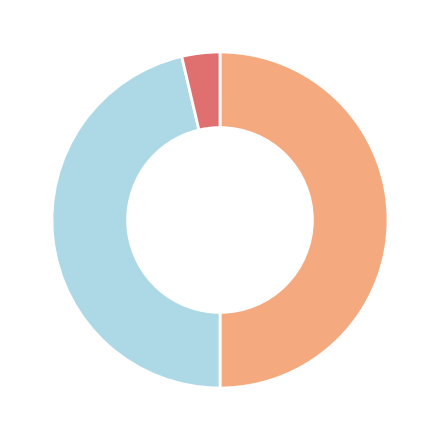

Count the number of slices in the pie.

3